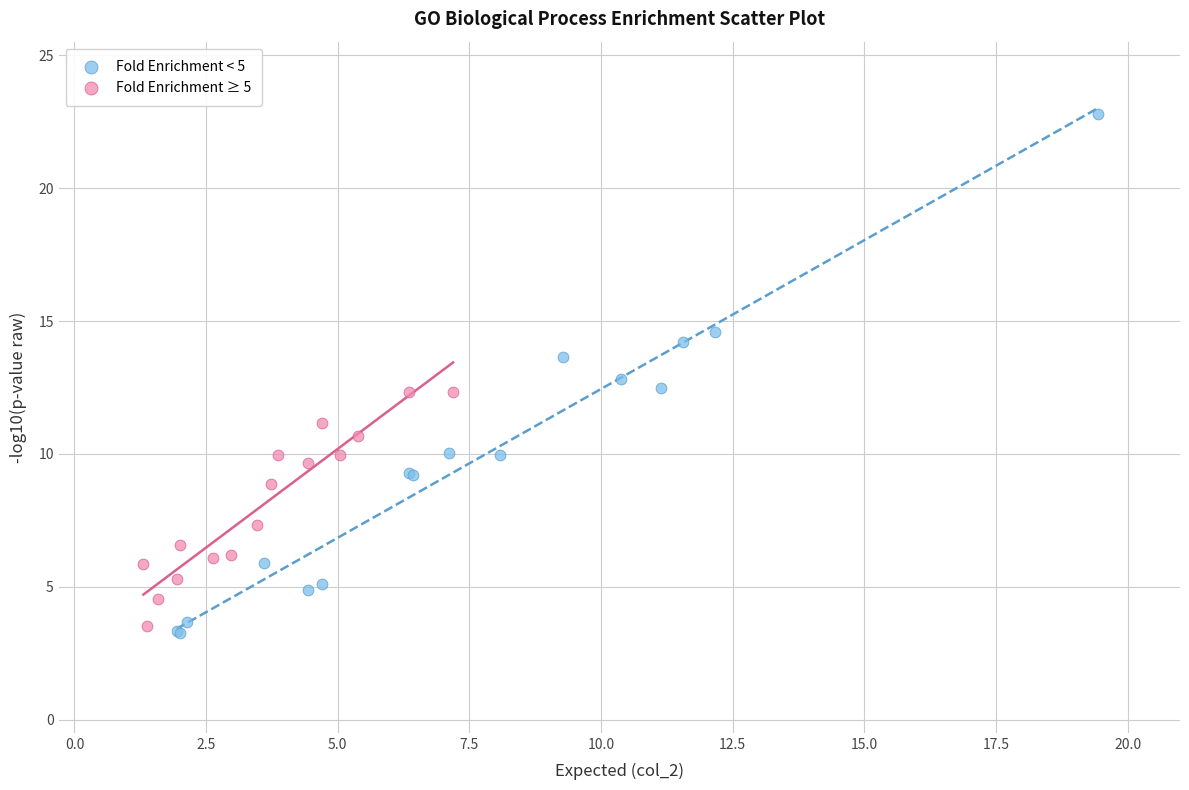

Which series contains the lowest Y value?

Fold Enrichment < 5